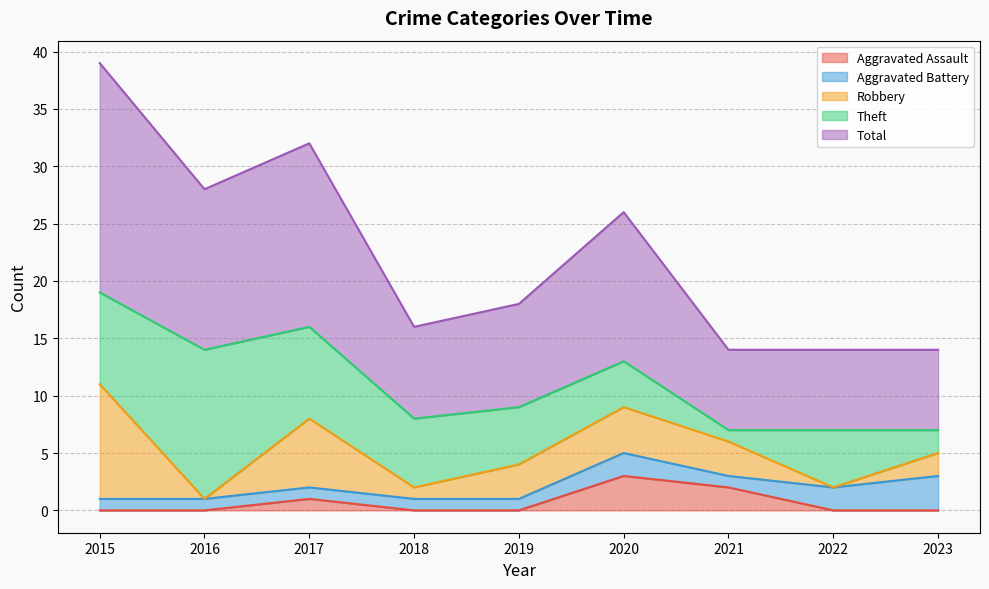

At 2023, list the series in order from largest to smallest.

Total, Aggravated Battery, Robbery, Theft, Aggravated Assault